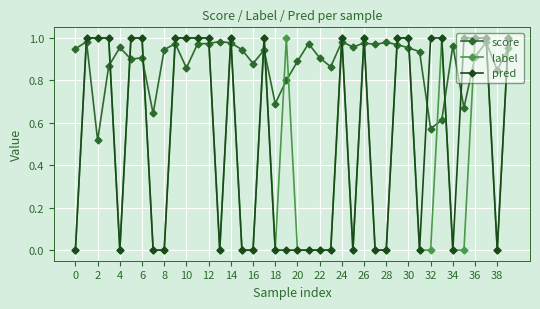

How many lines are shown in the chart?

3